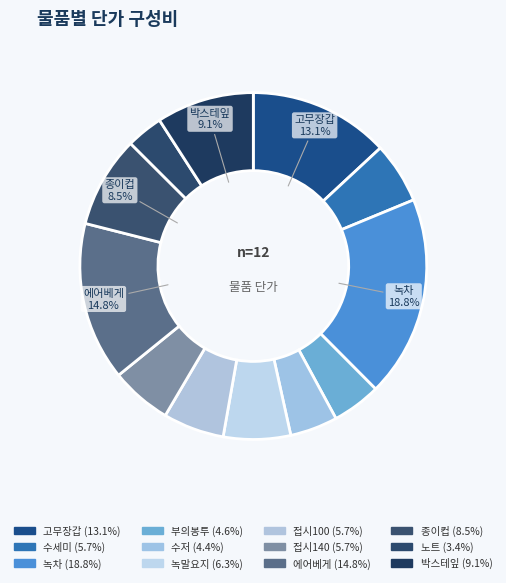

To the nearest percent, what is the combined percentage of 노트 and 고무장갑?

16%